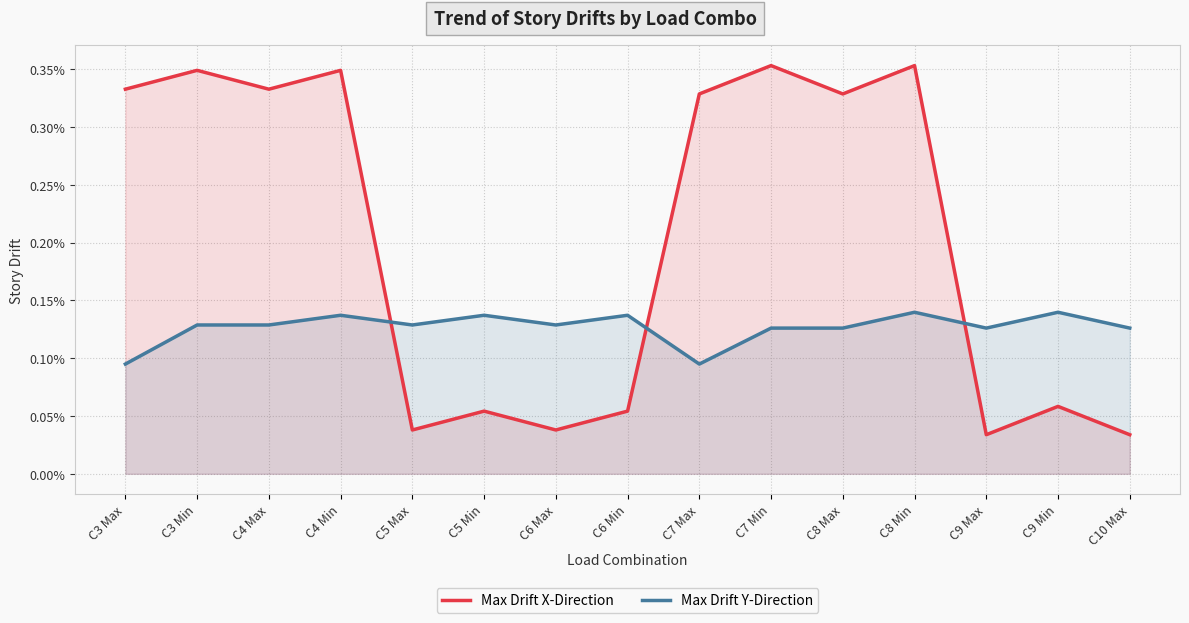

In Max Drift Y-Direction, how many points are higher than both neighbors (excluding endpoints)?

5